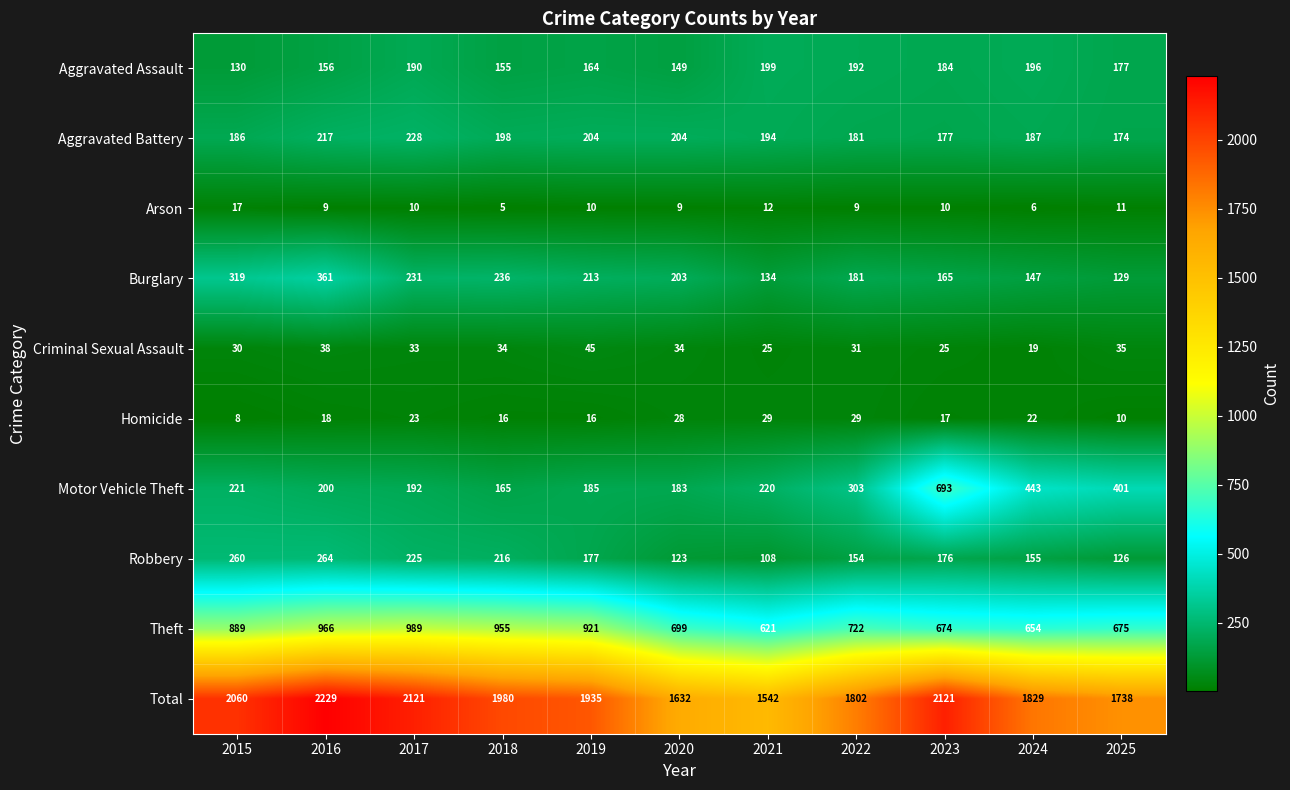

What is the sum of the Aggravated Assault values at 2022 and 2023?

376